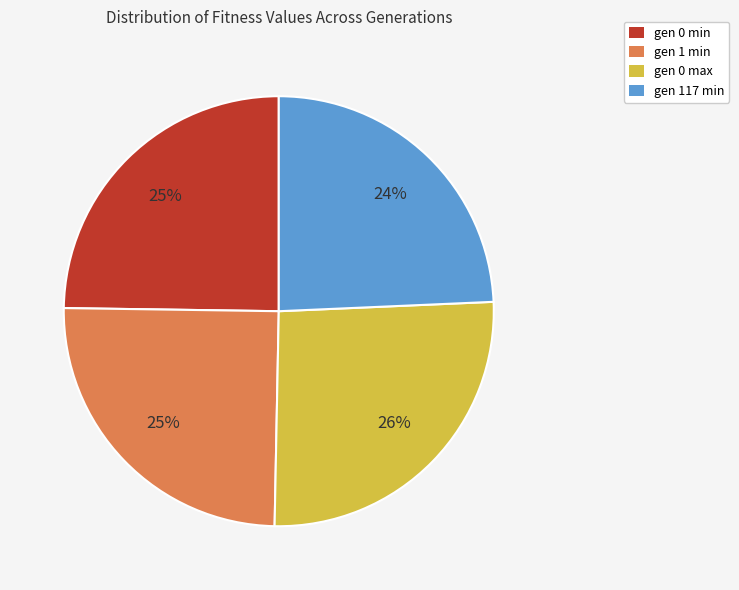

Is the sum of gen 0 max and gen 1 min greater than half?

Yes